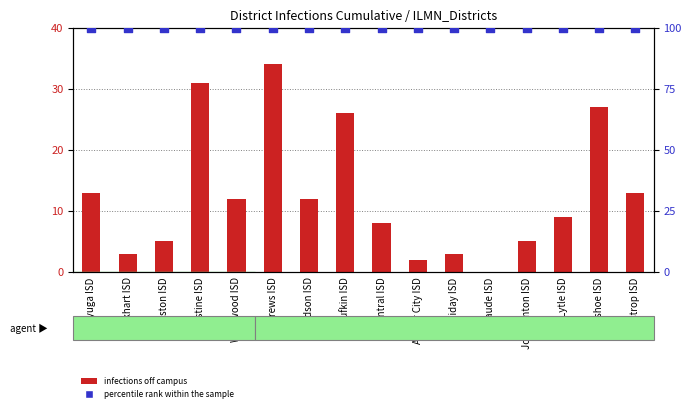

Which series has the largest total across all categories?

percentile rank within the sample